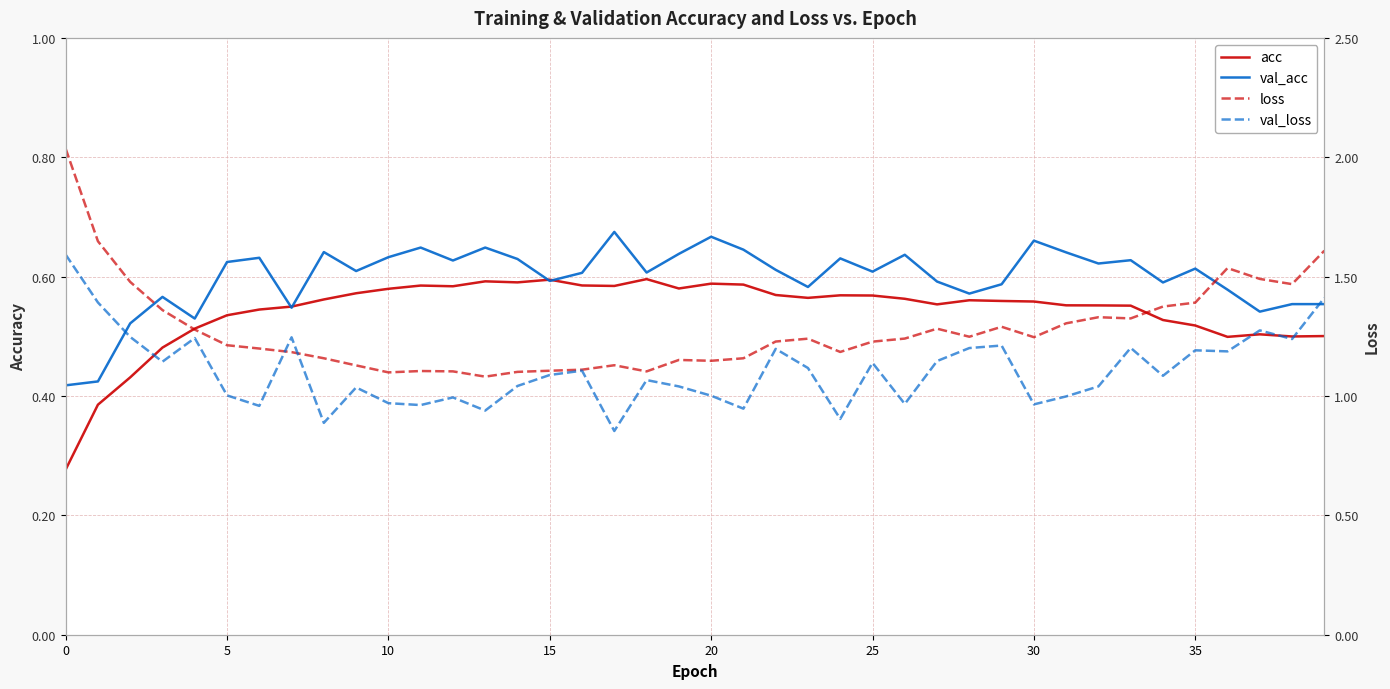

True or false: acc and loss intersect in this chart.

False